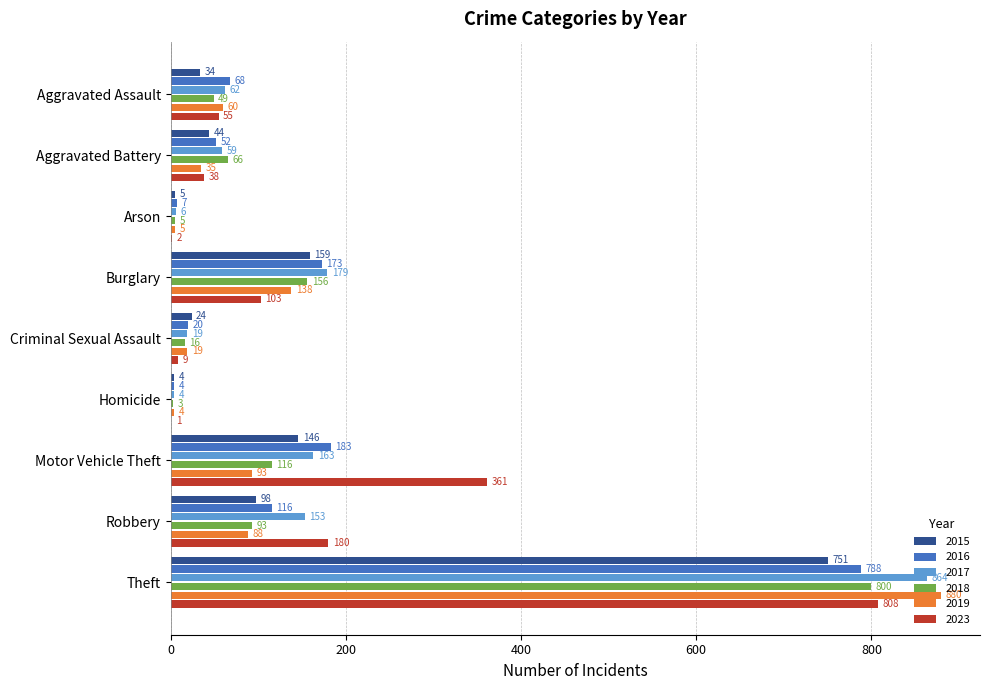

Which category has the highest value in the 2015 series?

Theft